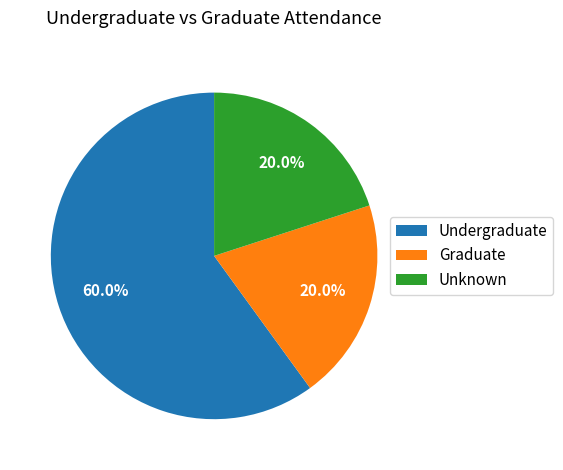

Does Unknown represent more than half of the total?

No